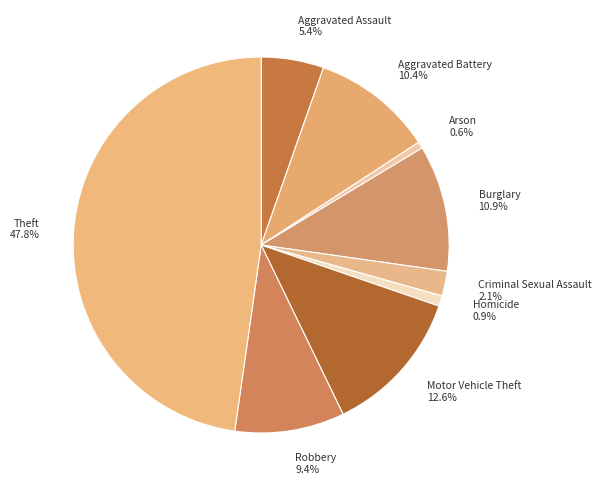

To the nearest percent, what is the difference between the largest and smallest slice percentages?

47%